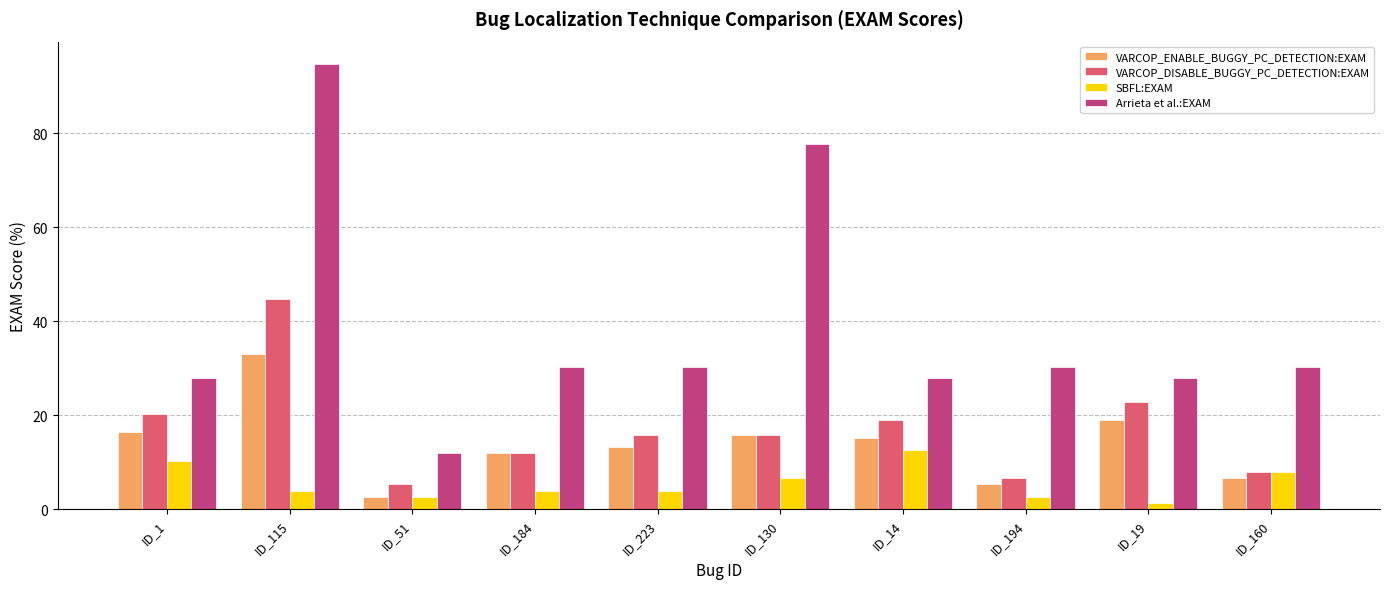

List the series in order of their peak value, highest first.

Arrieta et al.:EXAM, VARCOP_DISABLE_BUGGY_PC_DETECTION:EXAM, VARCOP_ENABLE_BUGGY_PC_DETECTION:EXAM, SBFL:EXAM